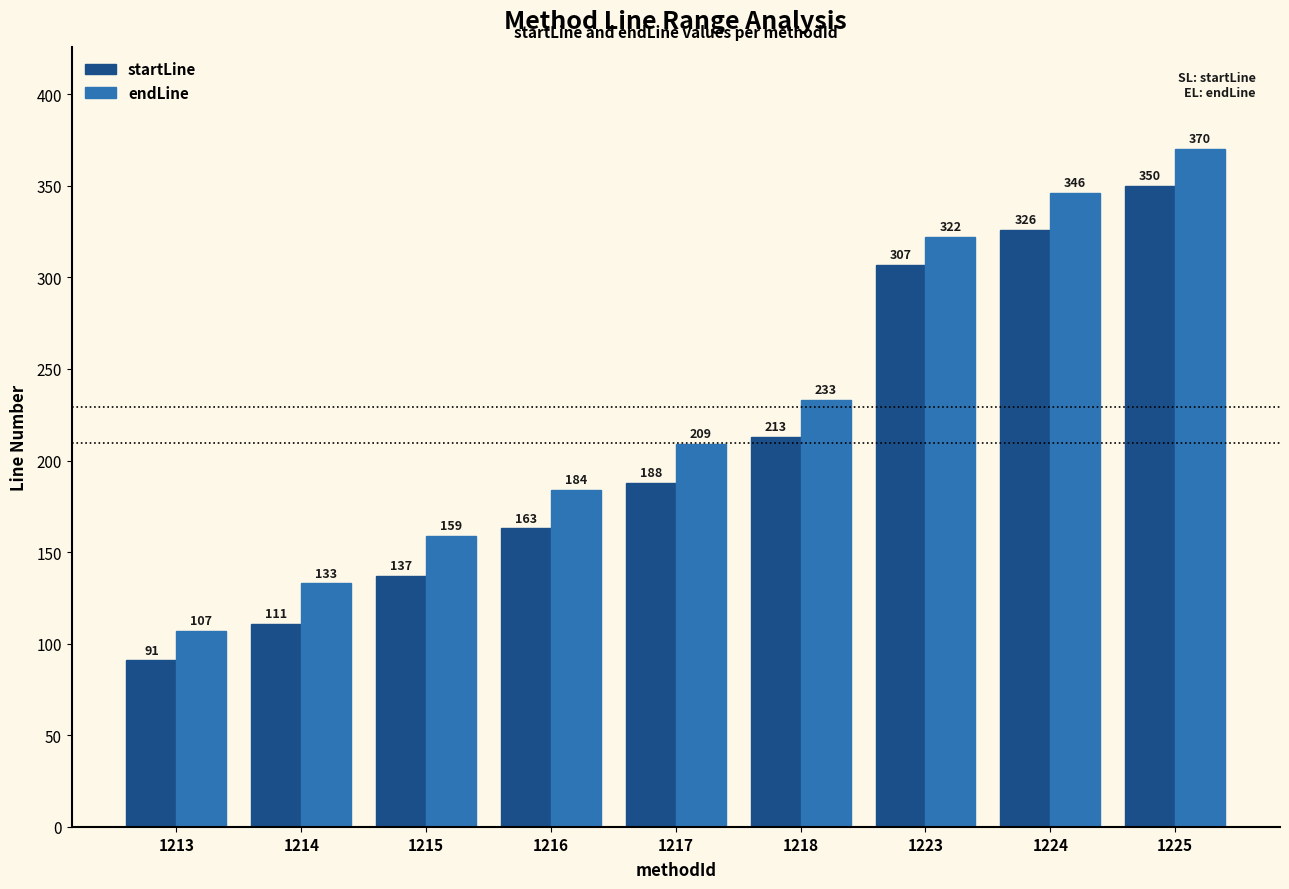

Reading left to right, extract all data points from this chart.

startLine: 91	111	137	163	188	213	307	326	350
endLine: 107	133	159	184	209	233	322	346	370